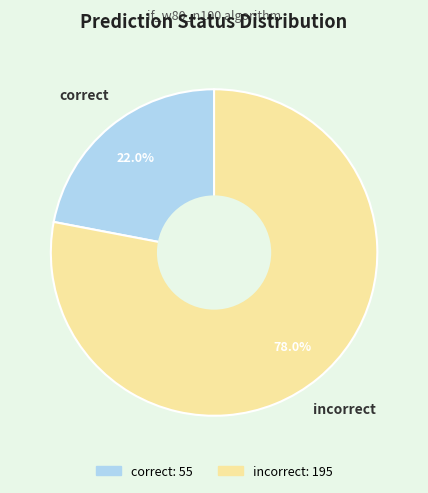

How much of the chart is everything except incorrect?

22.0%